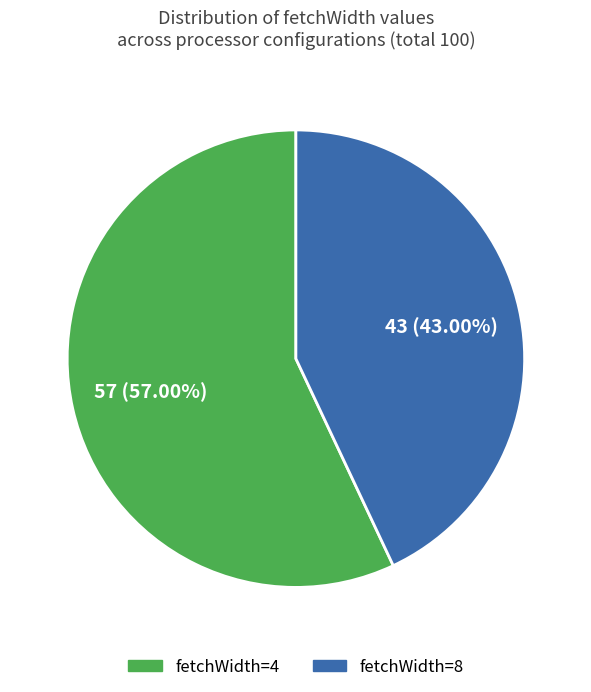

Is there any slice that represents more than half of the pie?

Yes